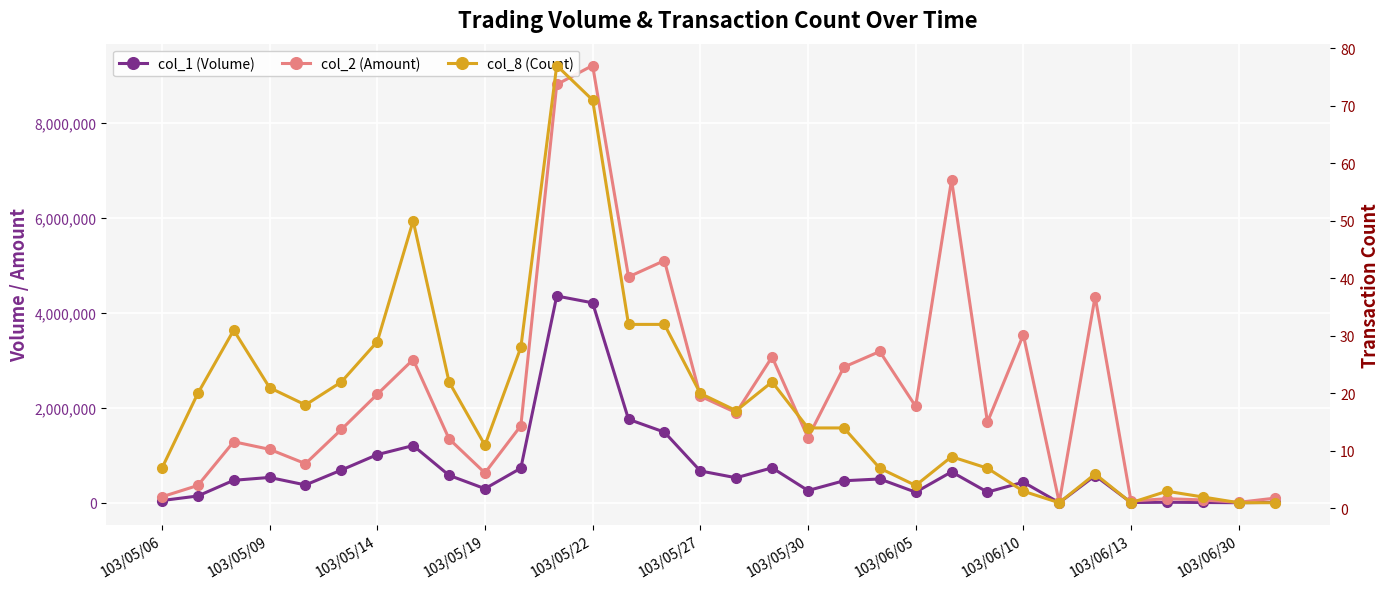

The col_8 (Count) series shows 53 at 103/05/14. True or false?

False